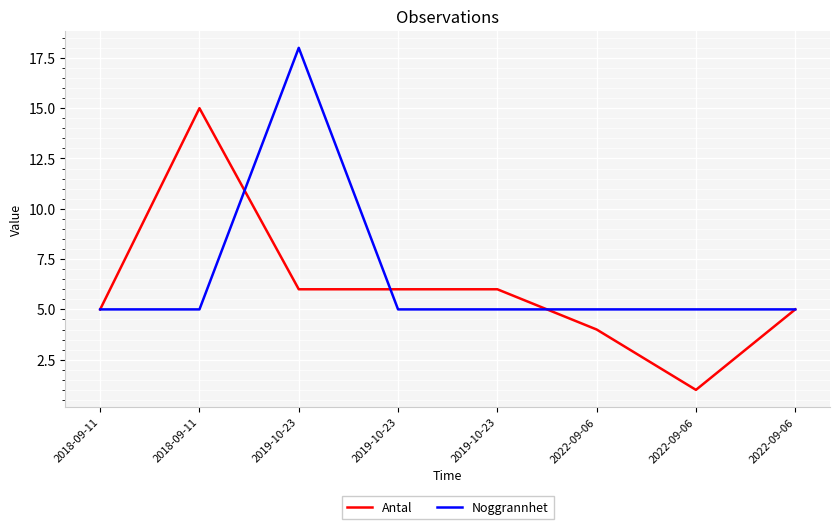

Count the number of data series in this chart.

2